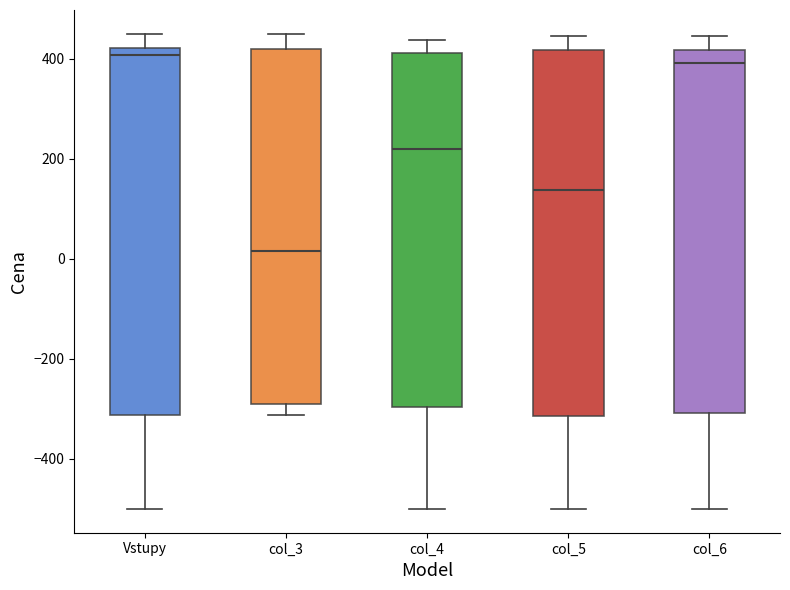

Which box has the lowest median line?

col_3